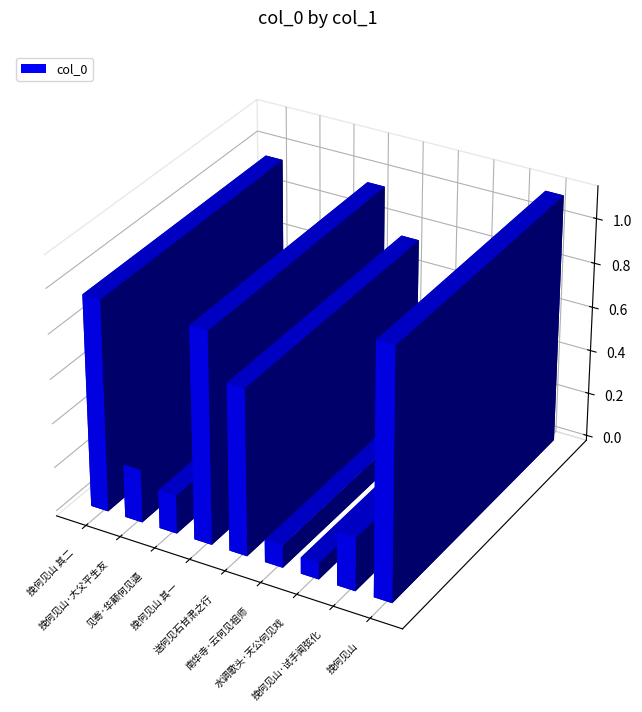

At which category does the chart reach its minimum across all series?

水调歌头·天公何见戏